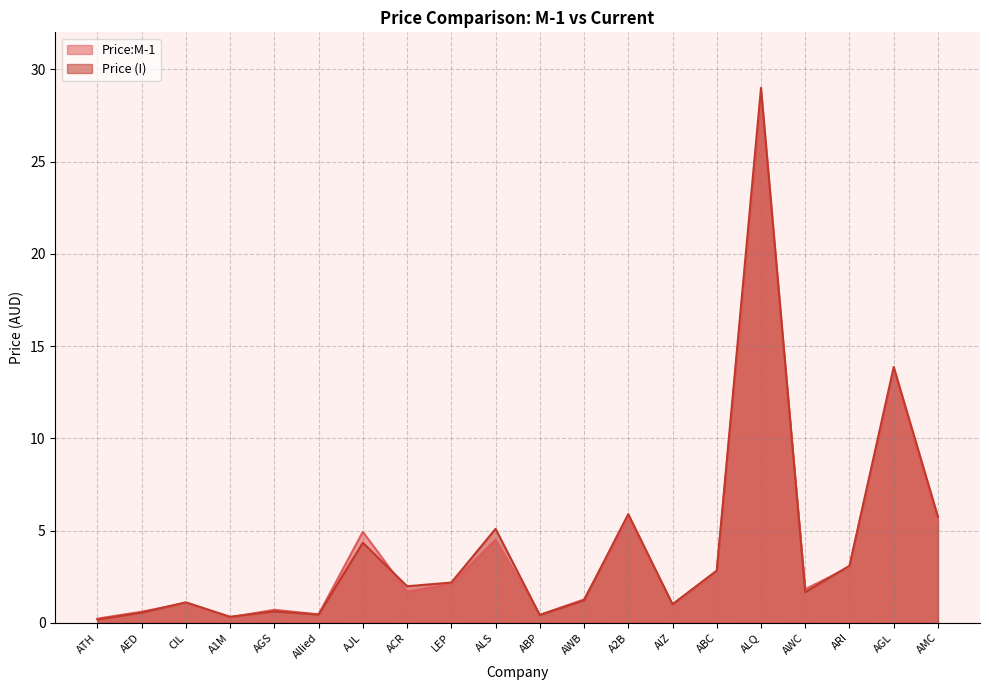

How many lines are shown in the chart?

2